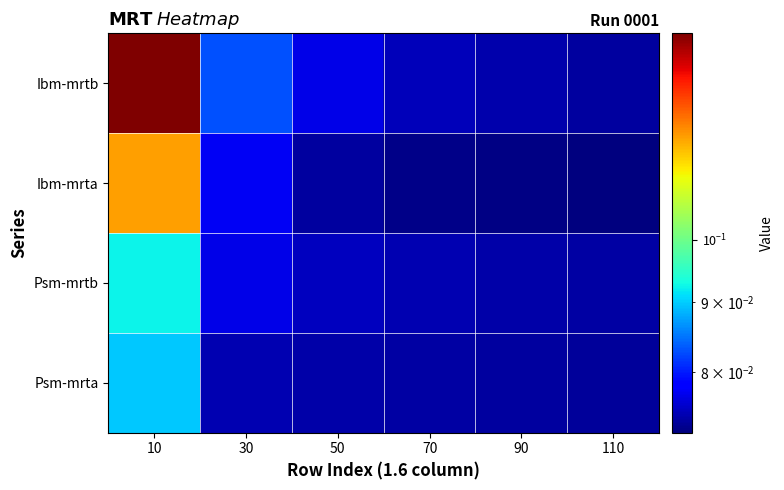

List the series in order of their peak value, highest first.

Ibm-mrtb, Ibm-mrta, Psm-mrtb, Psm-mrta